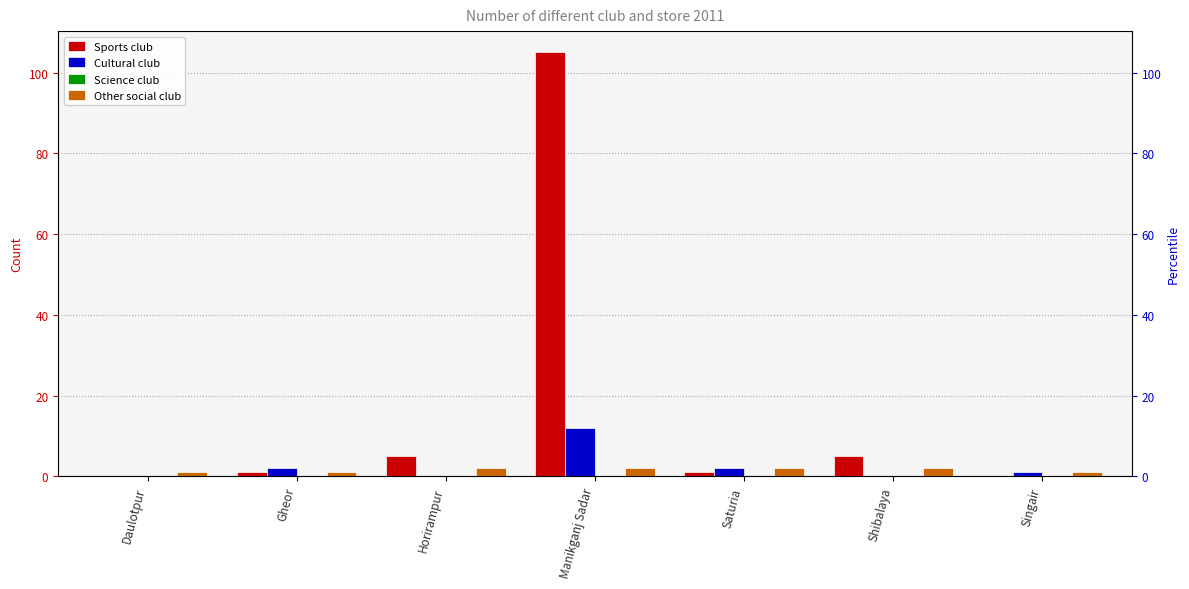

Which series has the largest range (max minus min)?

Sports club